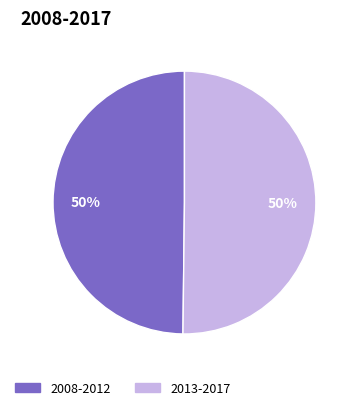

How many segments does this pie chart have?

2